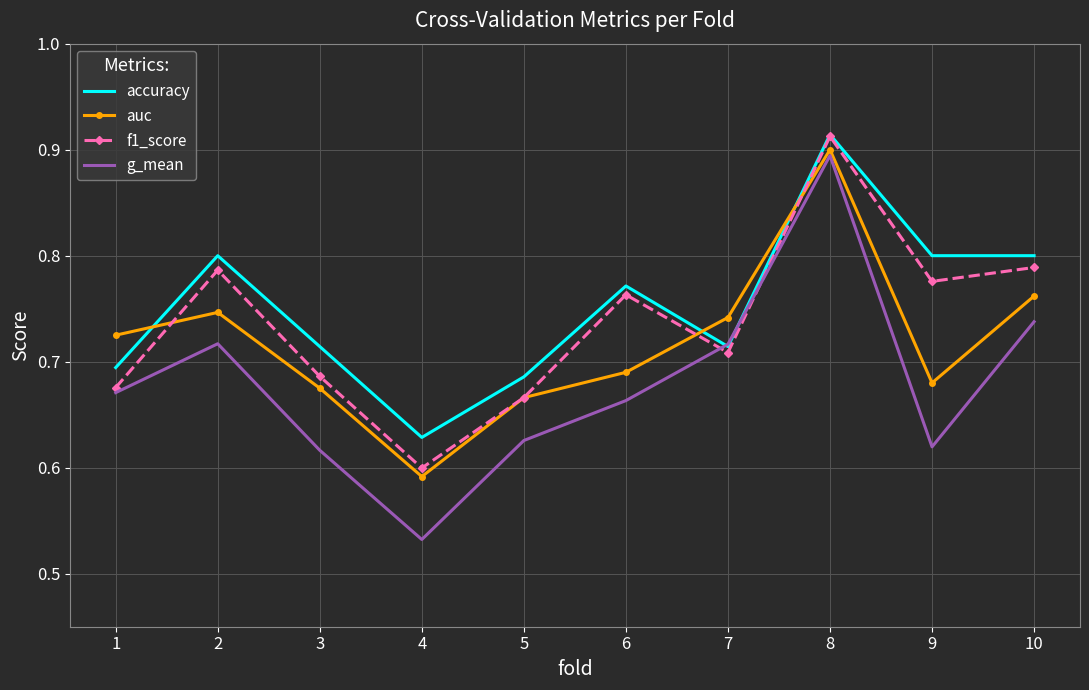

Which series has the widest spread of values?

g_mean